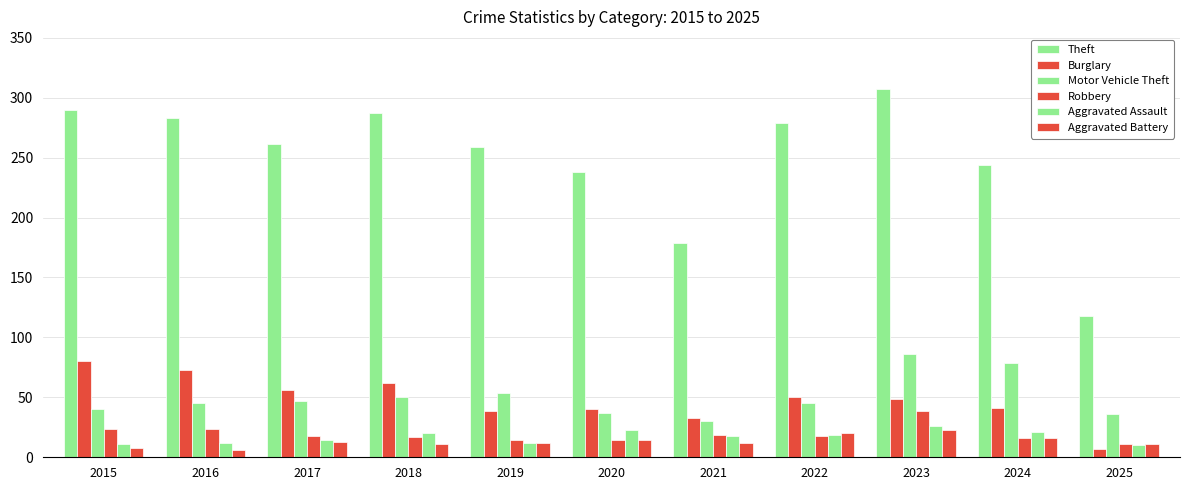

How many bars are there in each group?

6